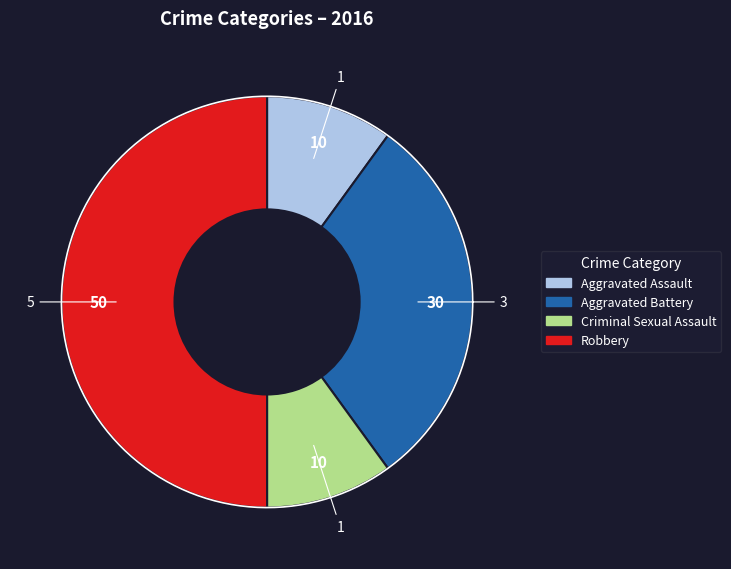

Approximately how many times larger is the value at Aggravated Assault compared to Aggravated Battery?

0.3